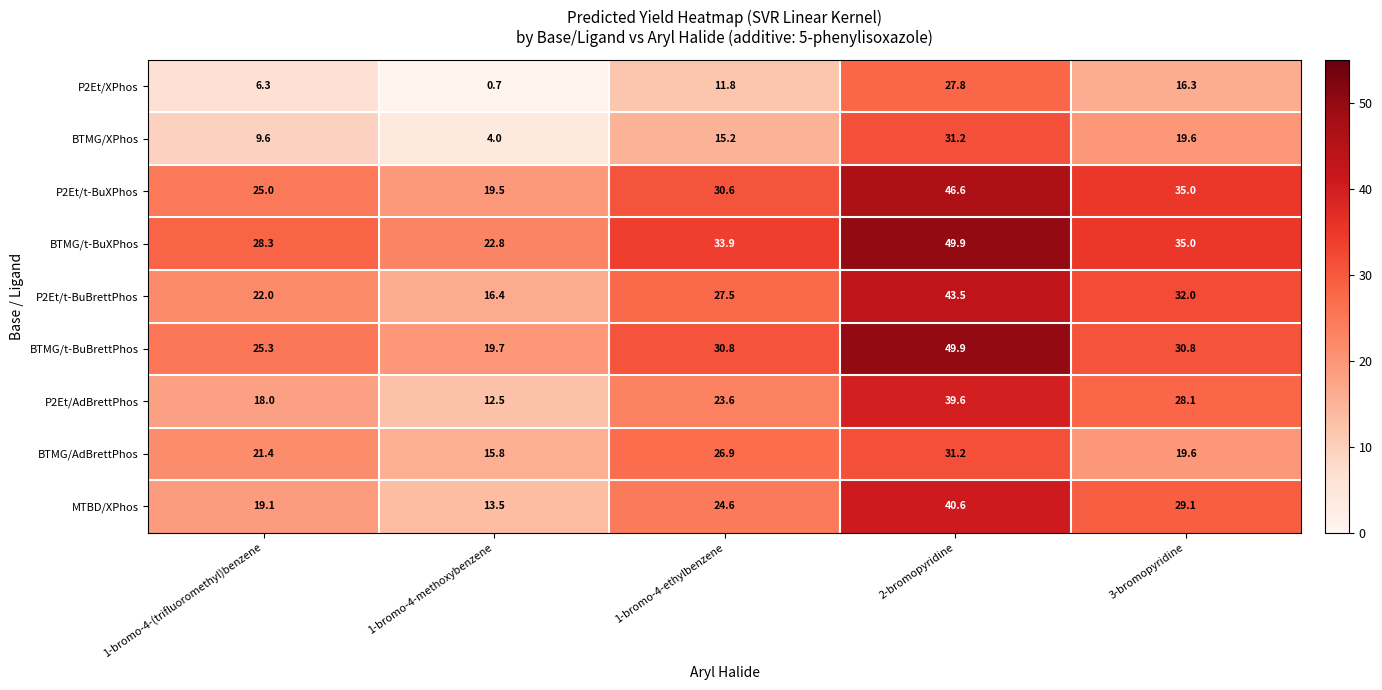

Which series has the largest total across all categories?

BTMG/t-BuXPhos